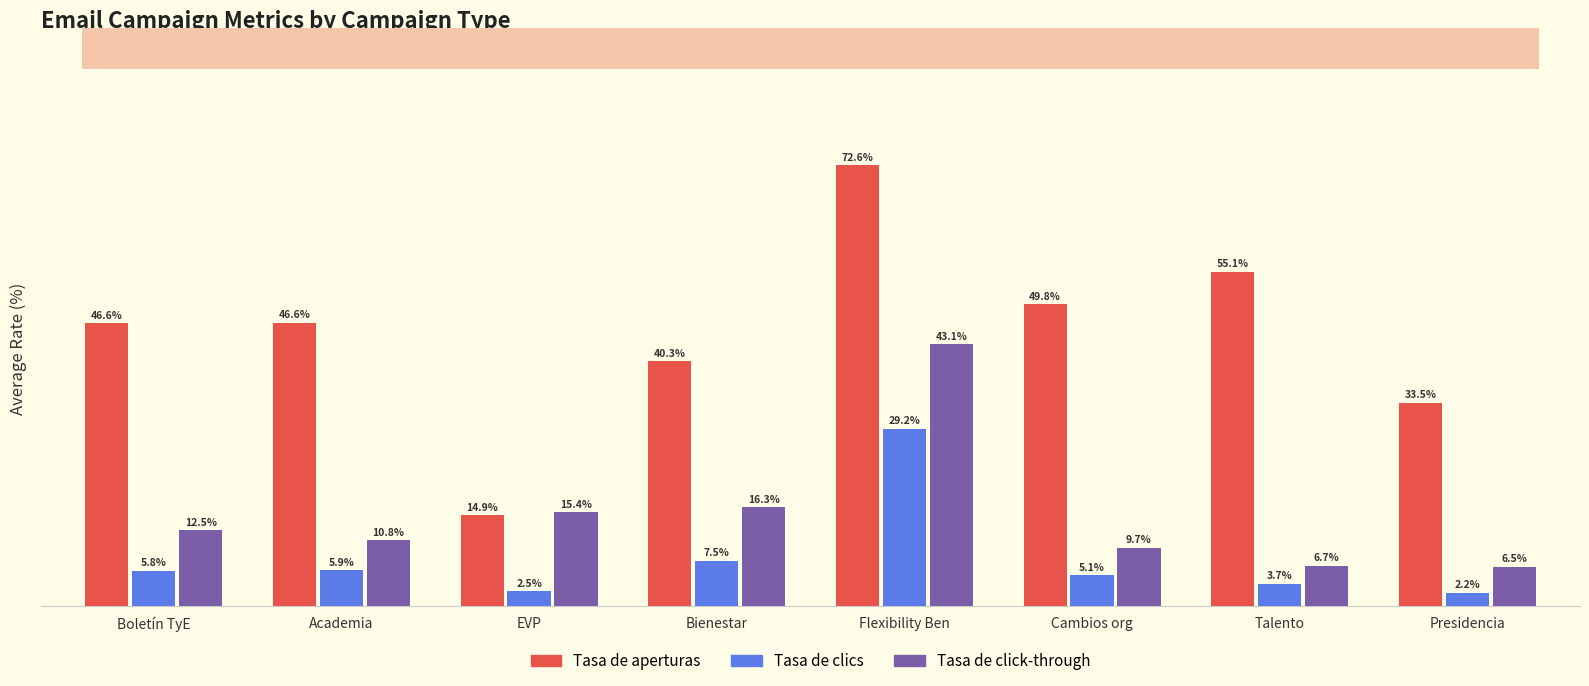

At which label does Tasa de clics reach its peak?

Flexibility Ben